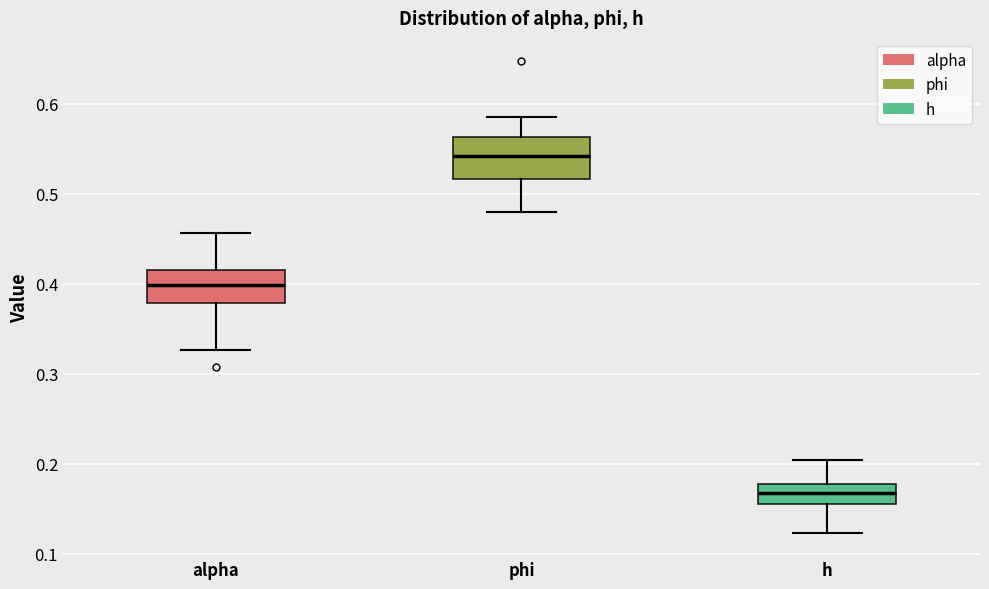

Reading left to right, read every box against the y-axis: the position of its median line, the range the box covers, and the ends of its whiskers. The values are not printed on the chart, so give them approximately, as read against the axis.

alpha: median 0.40, box 0.38 to 0.42, whiskers 0.33 to 0.46
phi: median 0.54, box 0.52 to 0.56, whiskers 0.48 to 0.59
h: median 0.17, box 0.15 to 0.18, whiskers 0.12 to 0.20